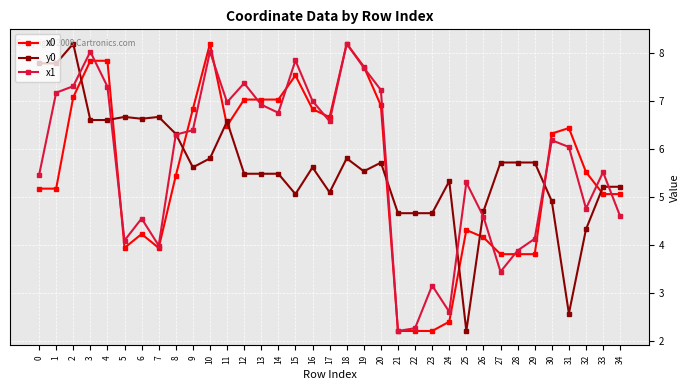

Which series has the largest total across all categories?

x1